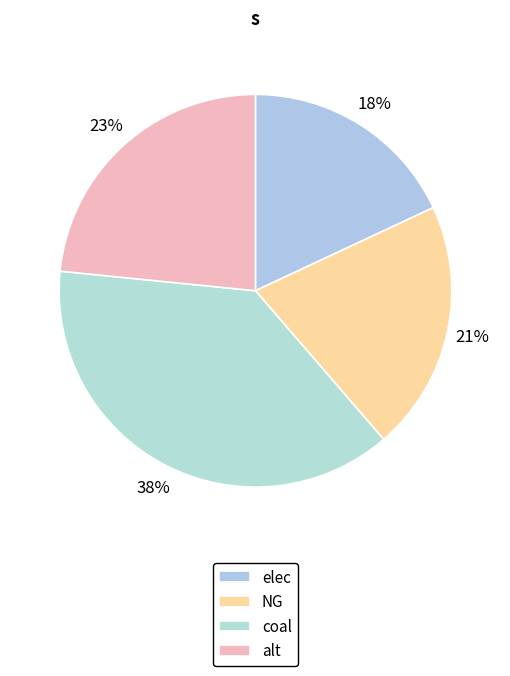

Rank the categories by value from highest to lowest.

coal, alt, NG, elec